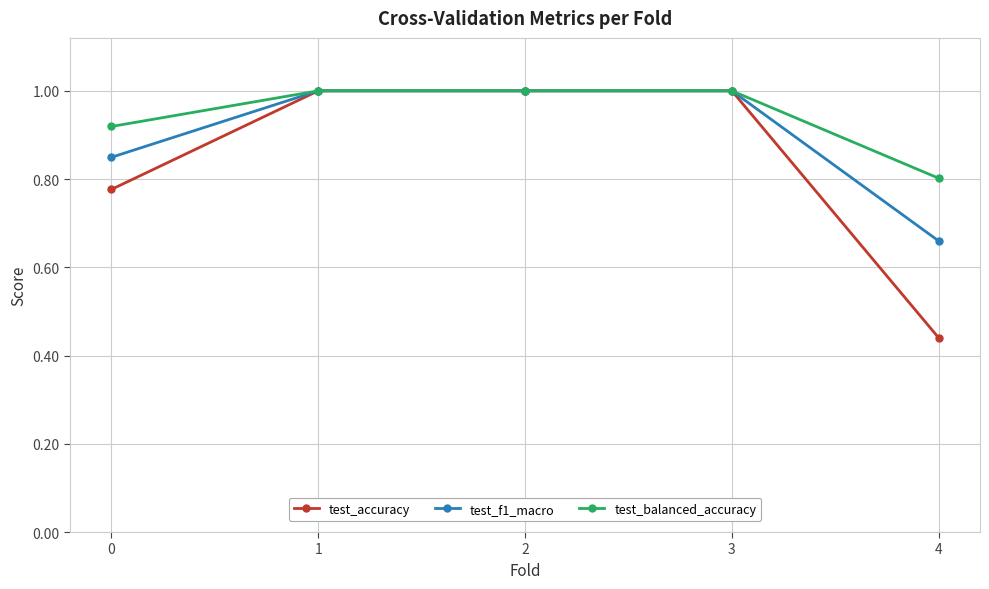

Which series has the widest spread of values?

test_accuracy